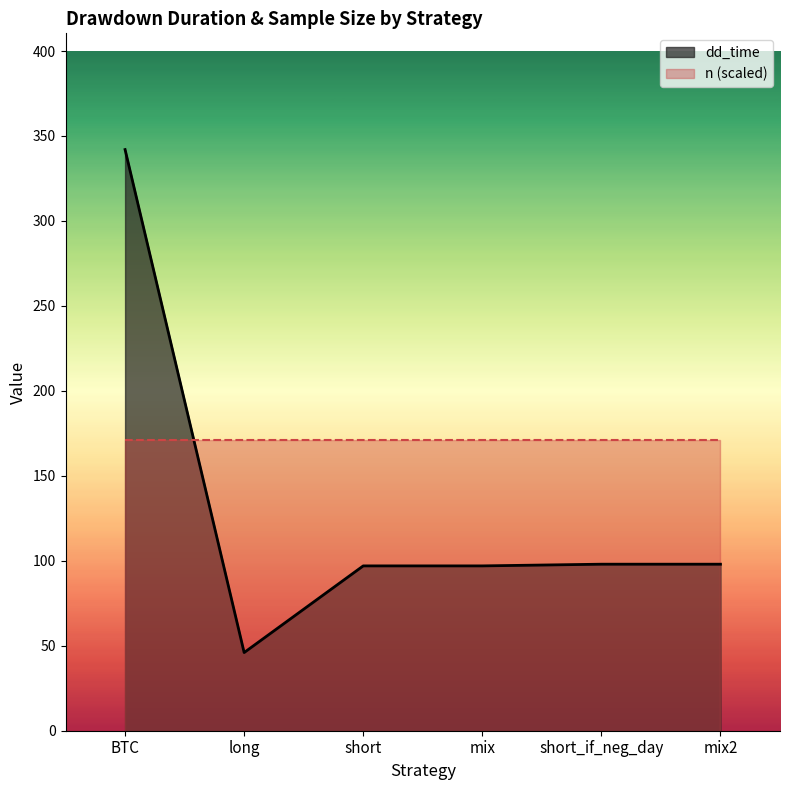

What is the highest value of the n (scaled) series?

171